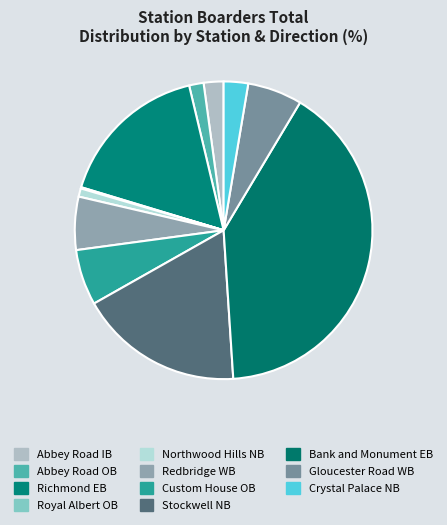

How many slices are in this pie chart?

11